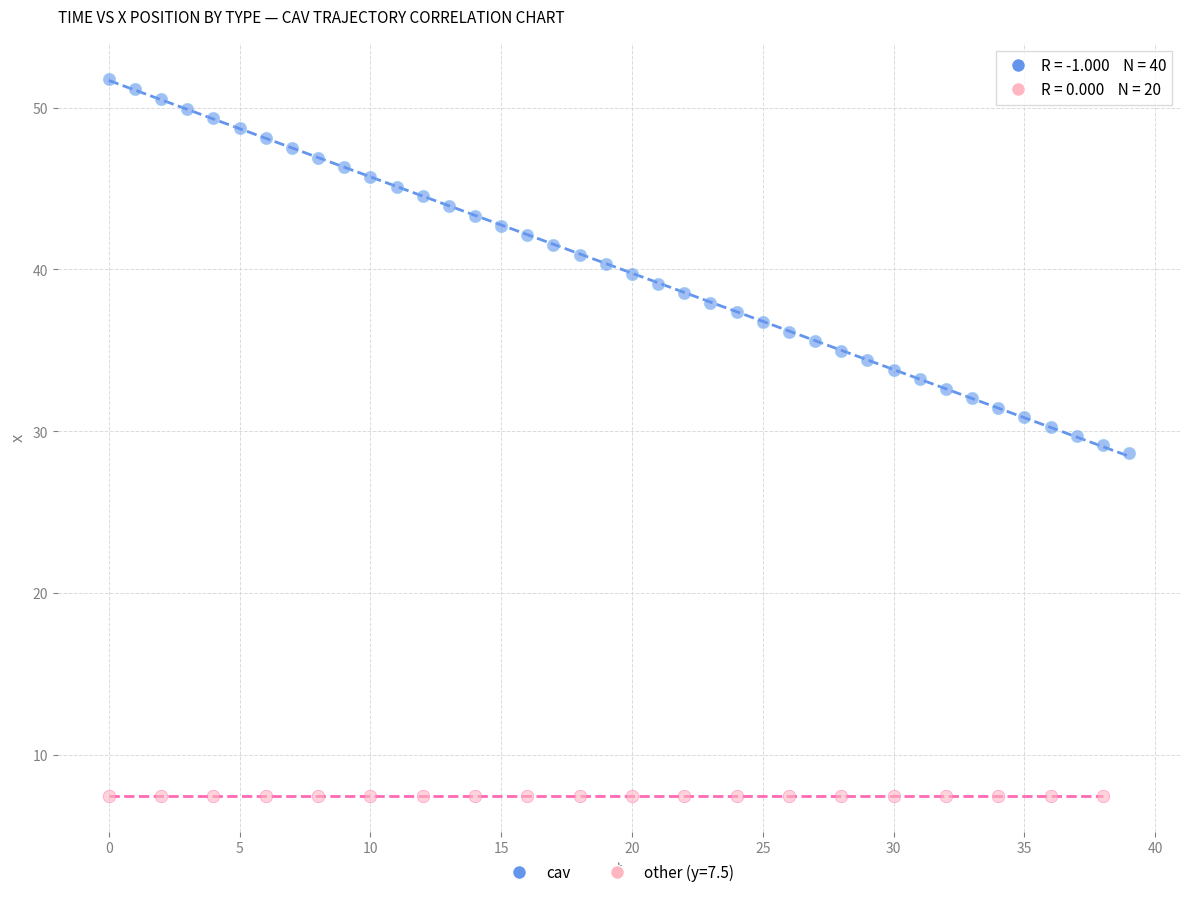

Which series contains the highest Y value?

cav